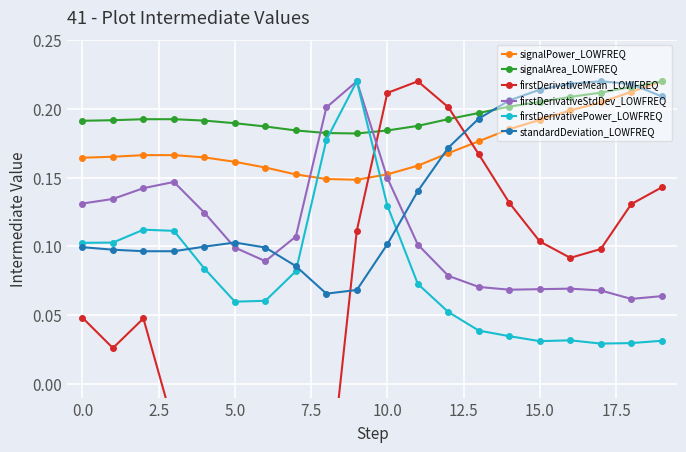

The value of firstDerivativeMean_LOWFREQ at 19 is 0.1. True or false?

True